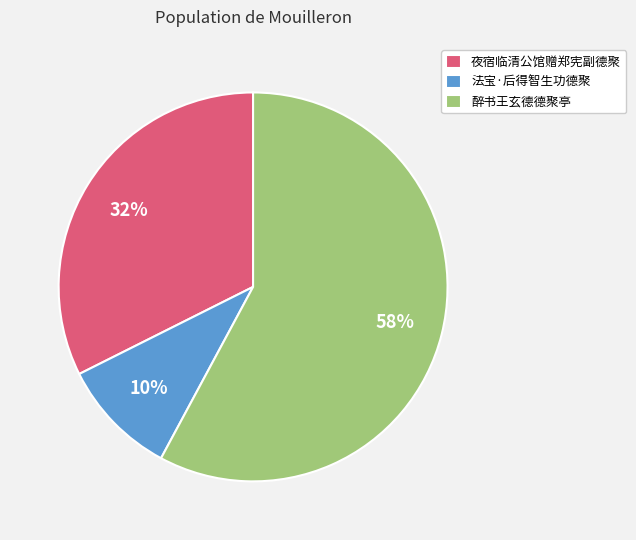

Which has a higher value, 法宝·后得智生功德聚 or 夜宿临清公馆赠郑宪副德聚?

夜宿临清公馆赠郑宪副德聚